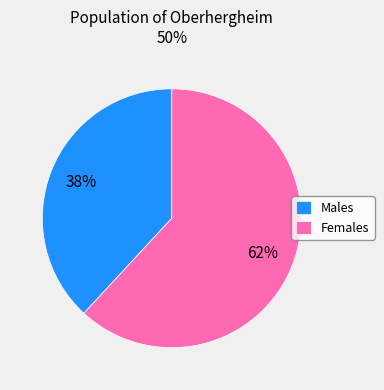

Which category has the smallest portion of the pie?

Males